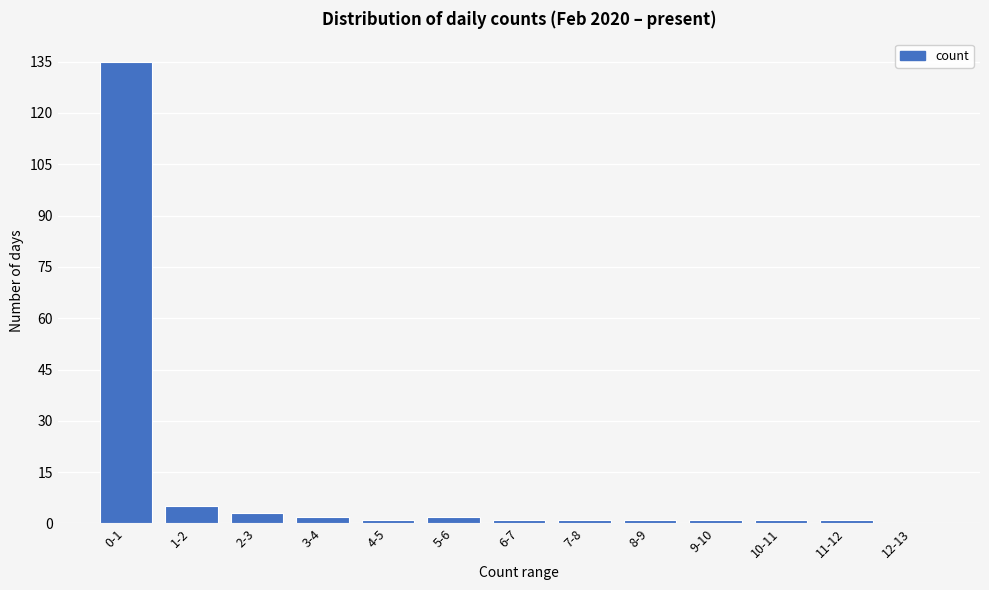

Reading left to right, extract all data points from this chart.

0-1=135	1-2=5	2-3=3	3-4=2	4-5=1	5-6=2	6-7=1	7-8=1	8-9=1	9-10=1	10-11=1	11-12=1	12-13=0